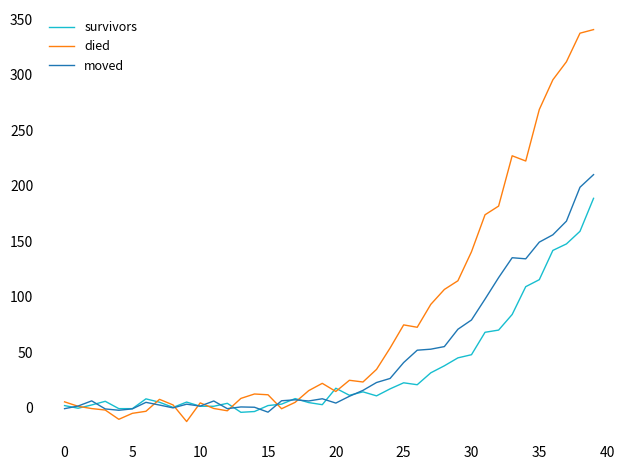

What is the highest value of the survivors series?

188.7